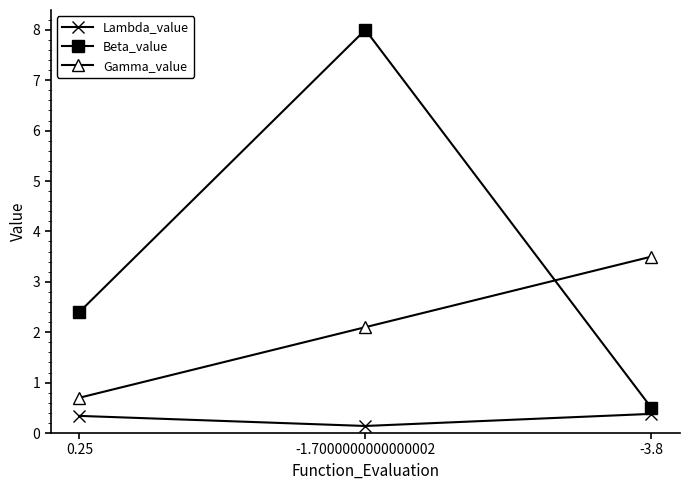

Does the chart have visible grid lines?

No